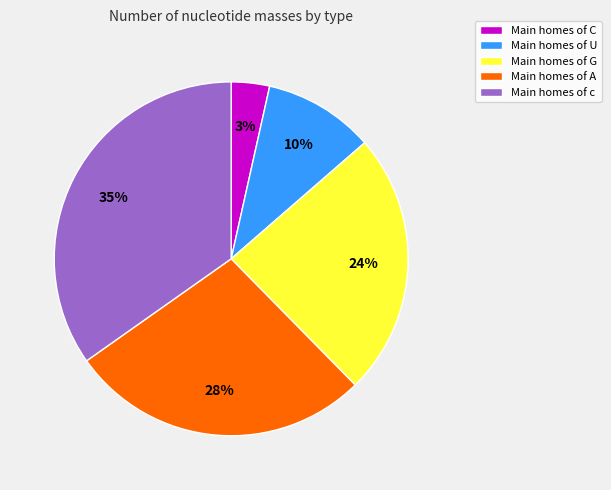

What percentage is the Main homes of A slice, to the nearest percent?

28%